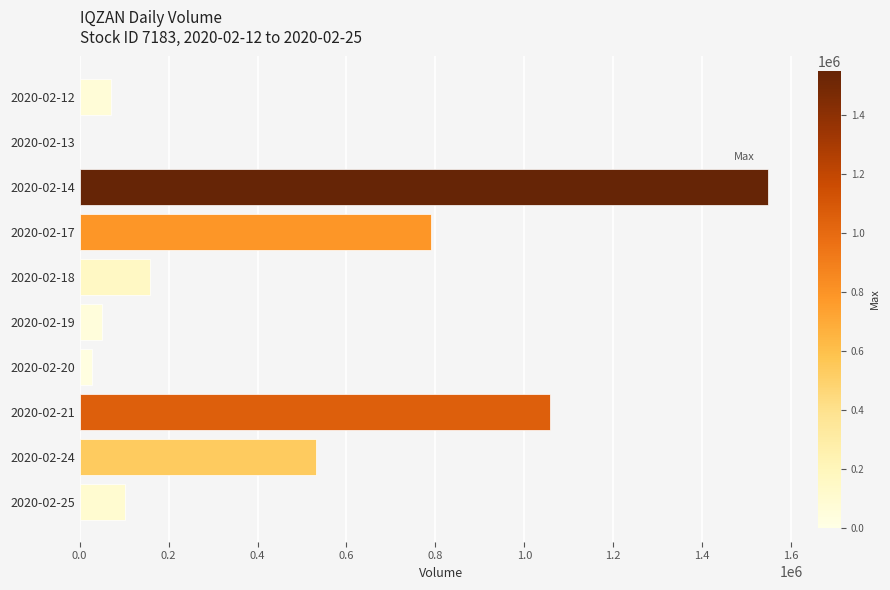

The value at 2020-02-13 is 0. True or false?

True